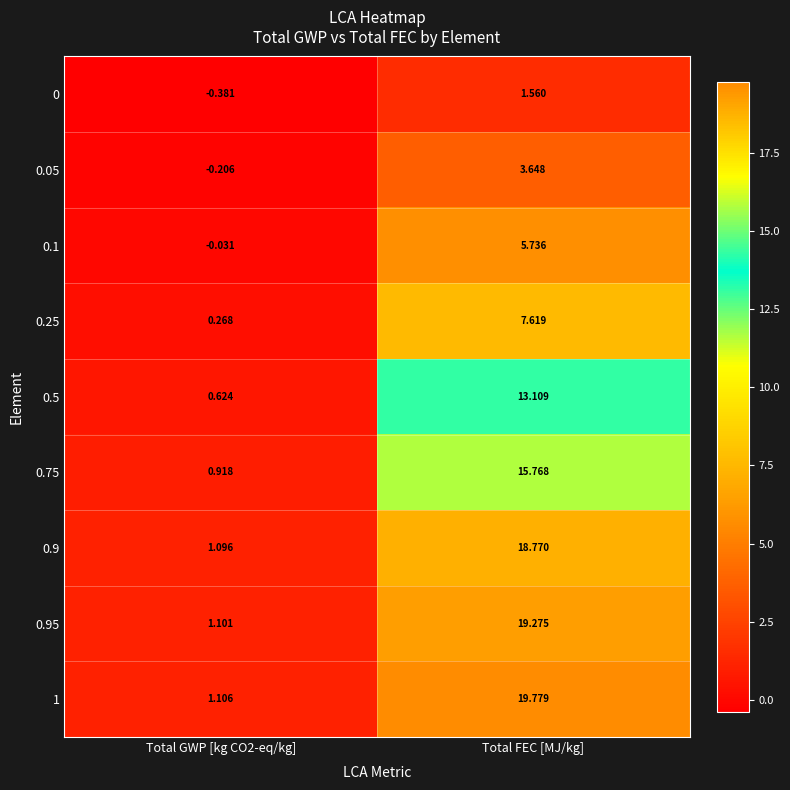

At which label does 0.1 reach its peak?

Total FEC [MJ/kg]